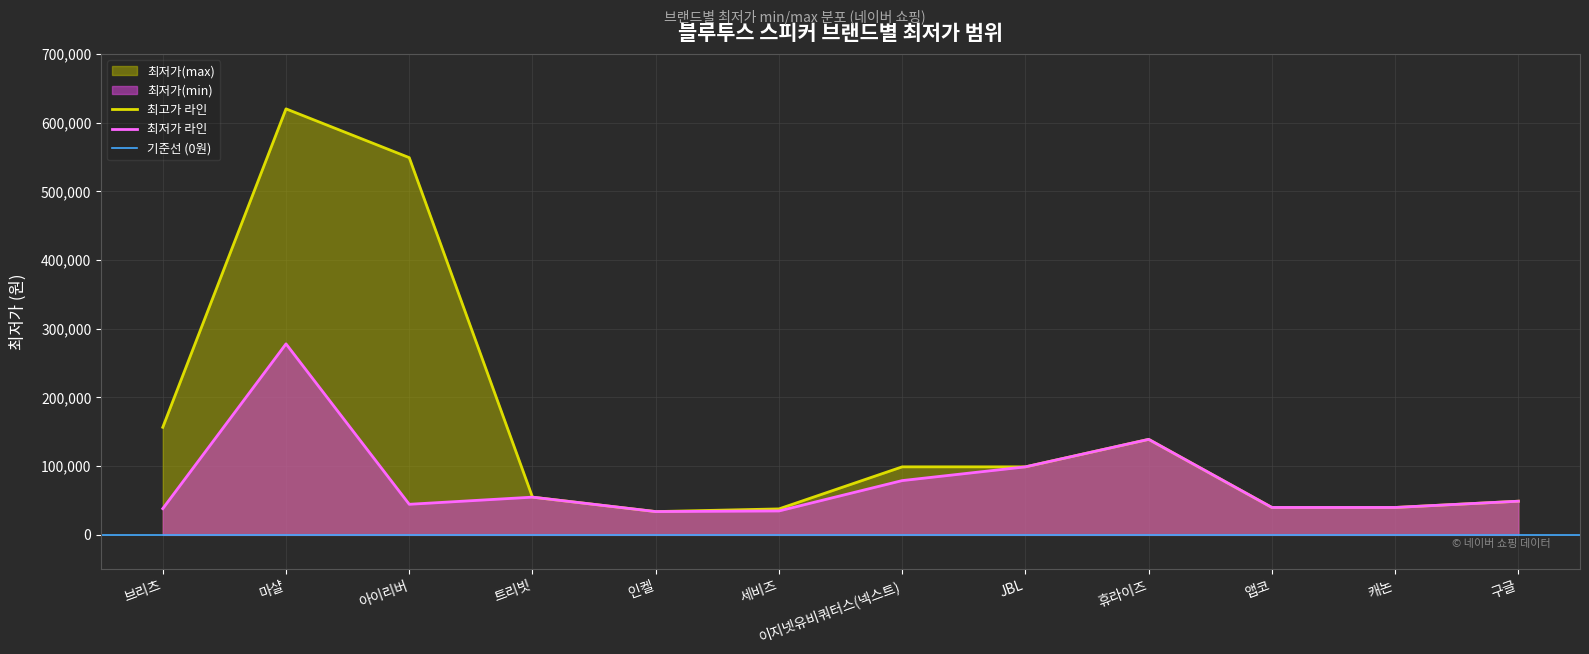

At which category does 최저가(min) reach its first local peak?

마샬